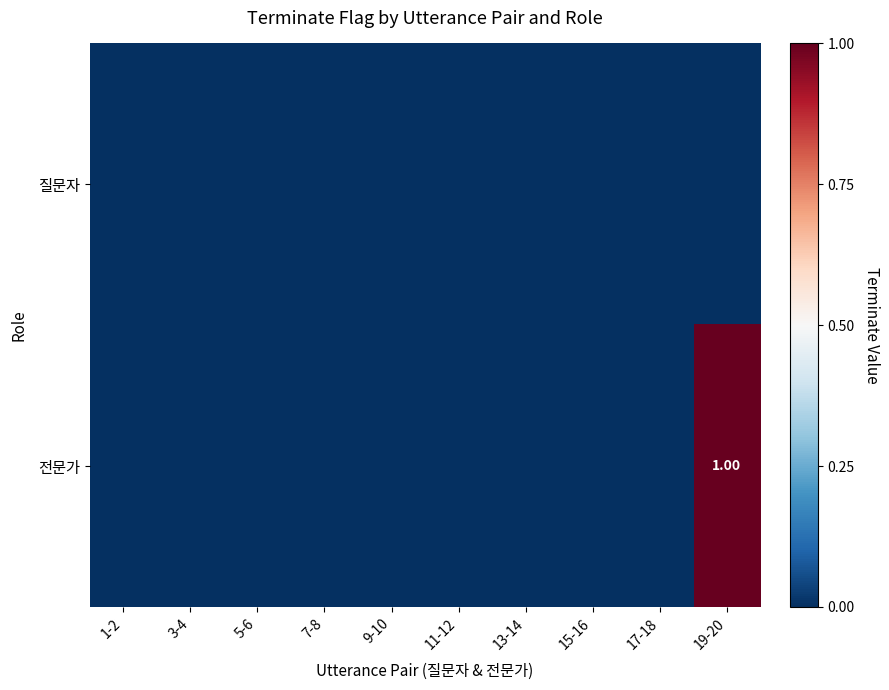

Rank the series by their average value, from lowest to highest.

질문자, 전문가